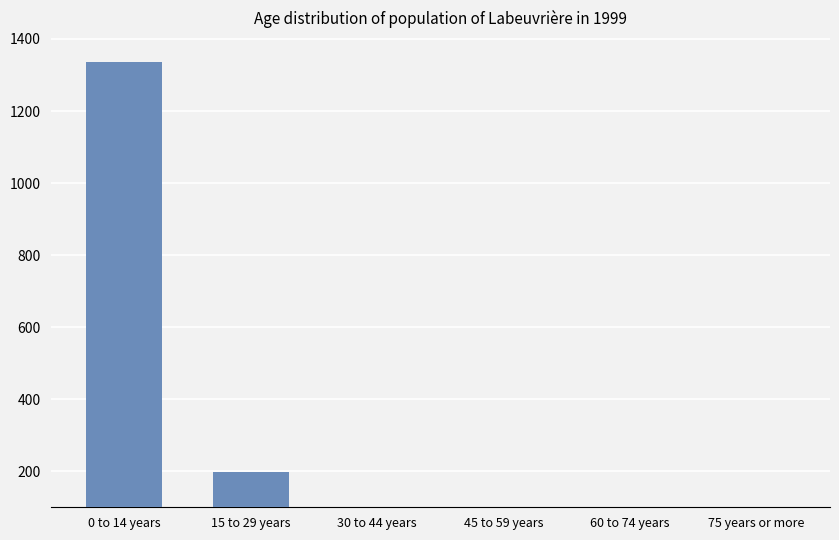

What is the sum of all values?

1630